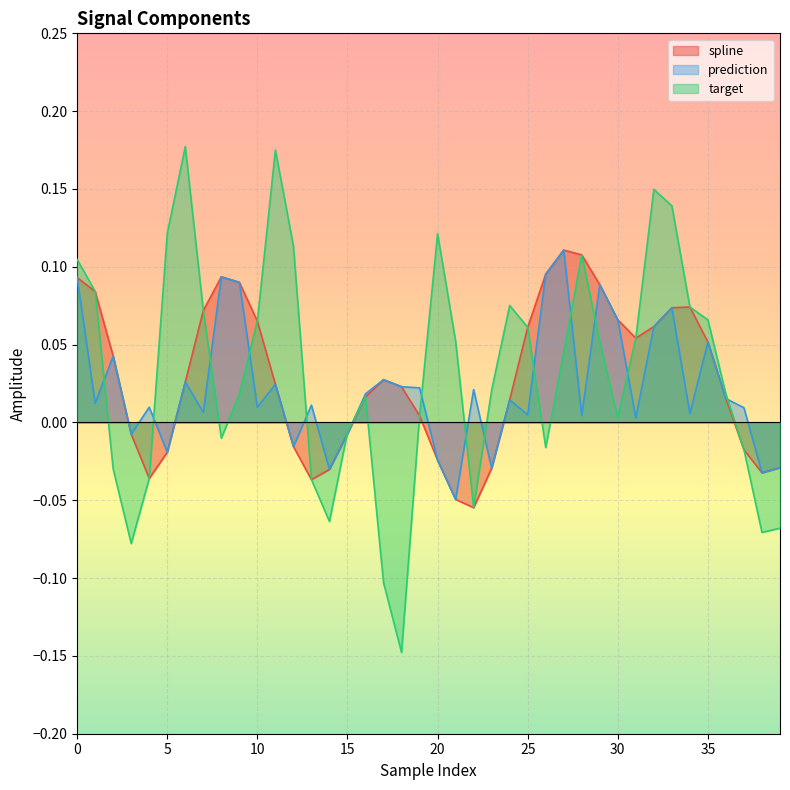

How many interior local peaks does the target series have?

7